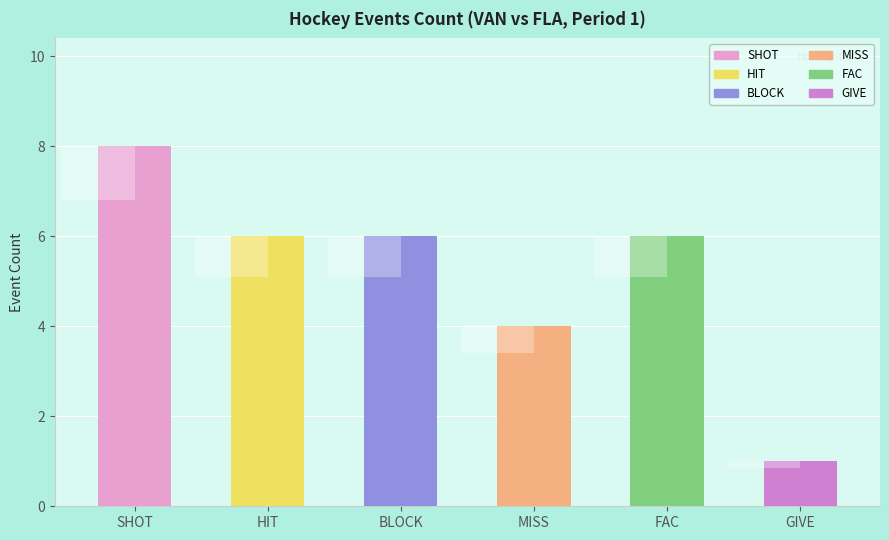

Which series has the largest total across all categories?

SHOT